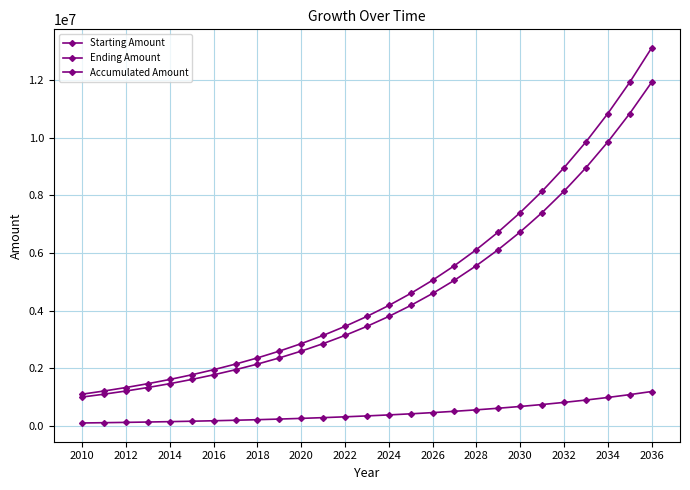

What is the average value of the Starting Amount series?

4485183